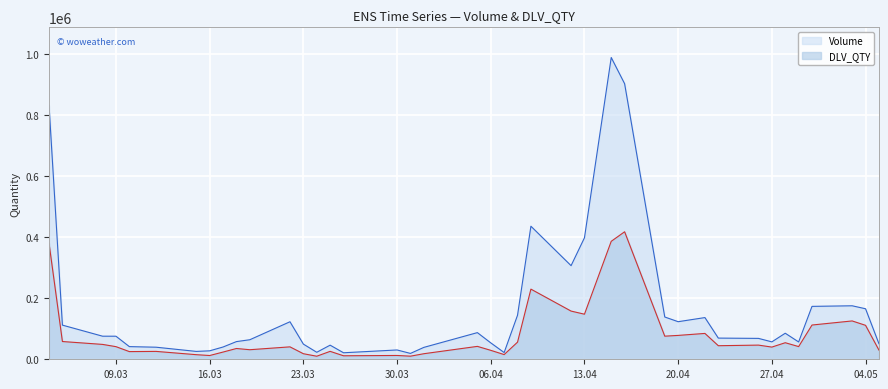

List the series in order of their overall mean, lowest first.

DLV_QTY, Volume